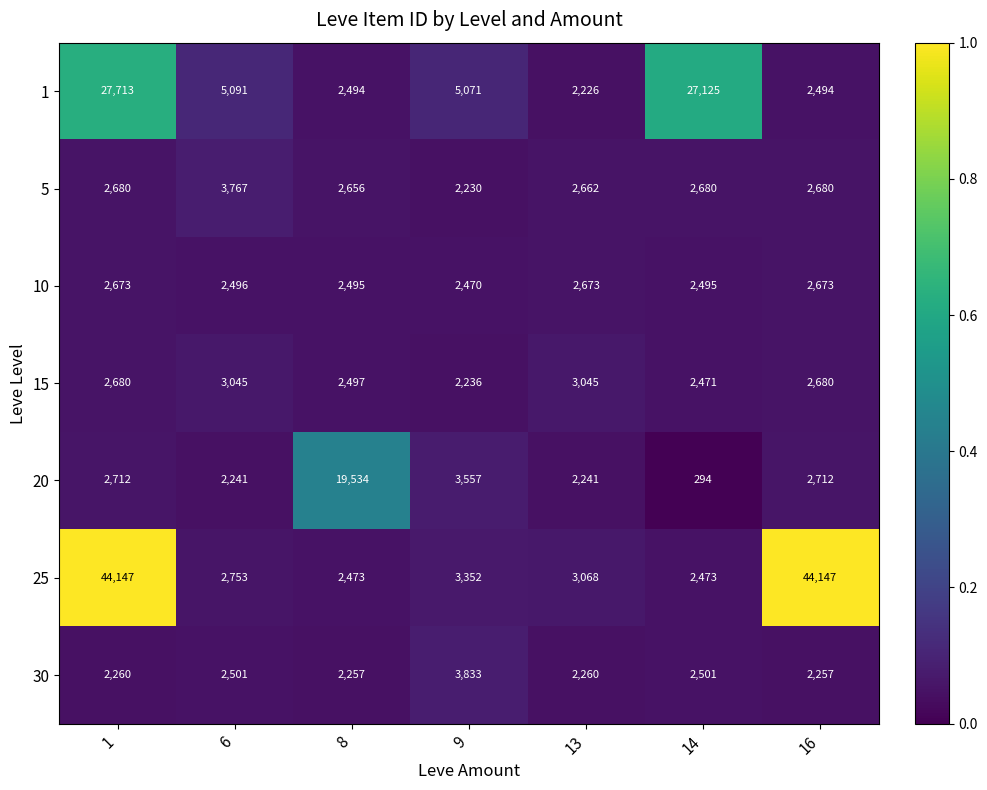

The 30 series shows 2257 at 8. True or false?

True